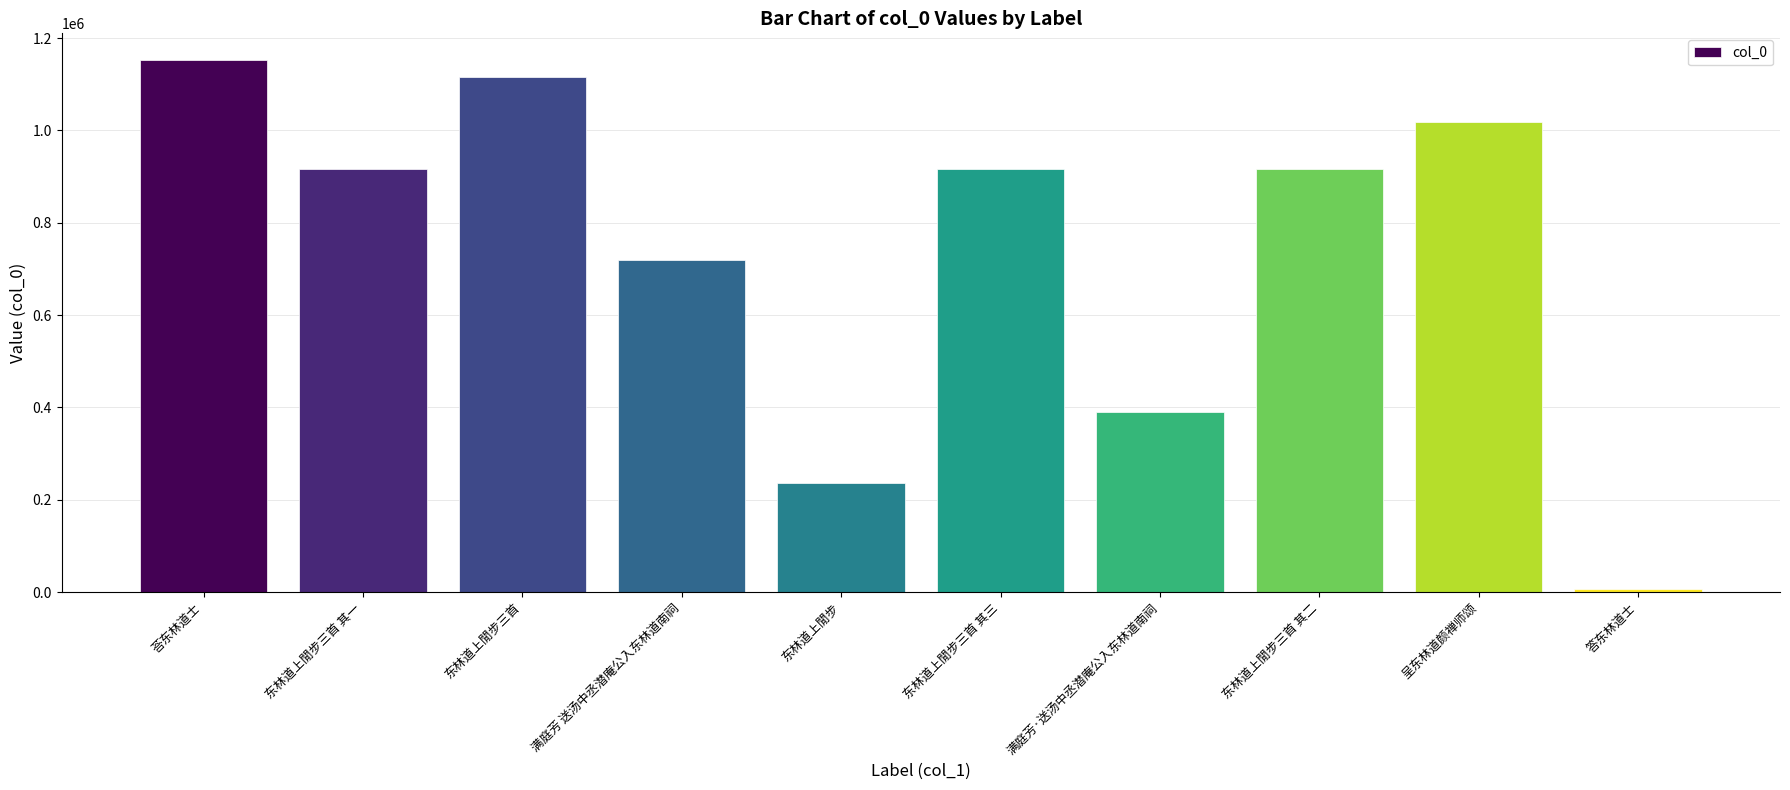

What is the approximate value at 呈东林道颜禅师颂?

1018756